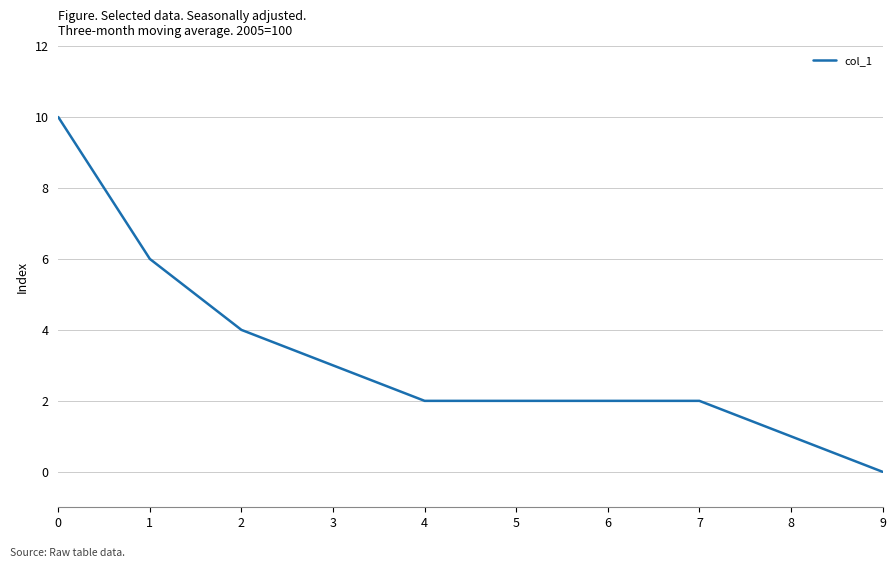

How many values are above zero?

9